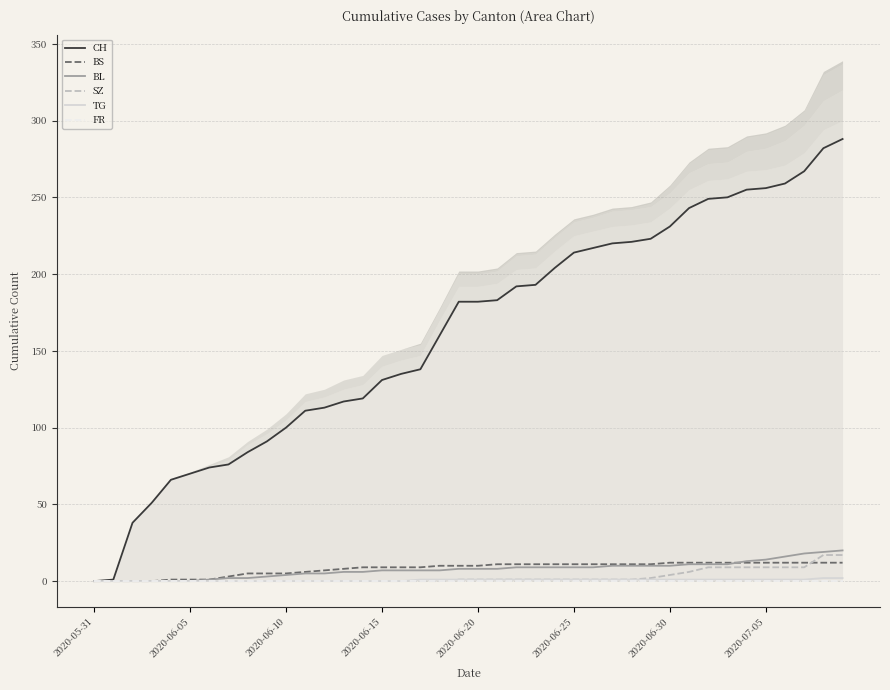

What is the highest value of the BS series?

12